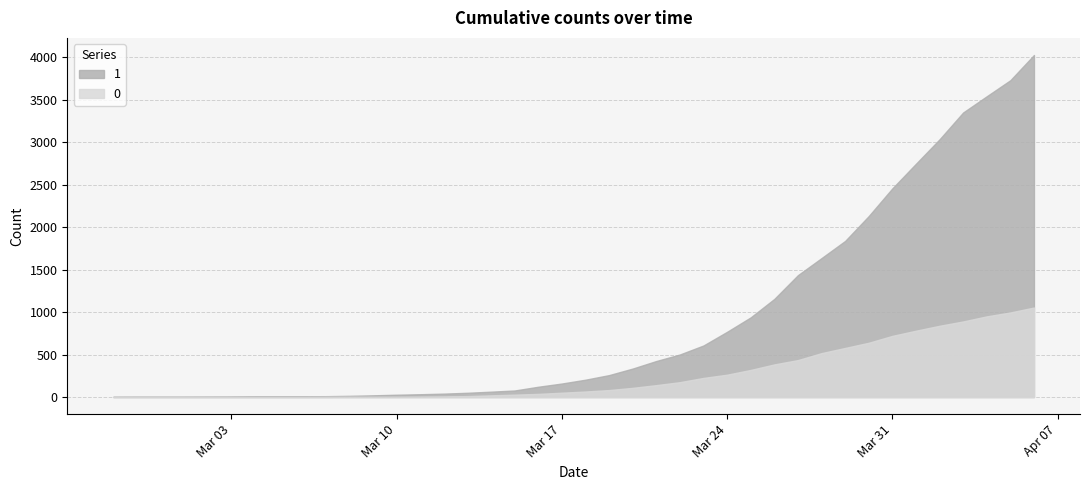

What are all the series names shown in the legend?

1, 0